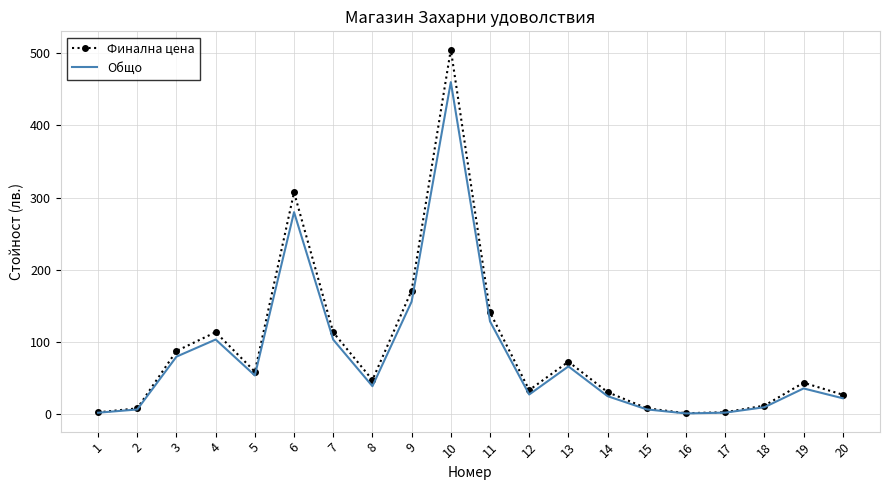

List the series in order of their peak value, lowest first.

Общо, Финална цена